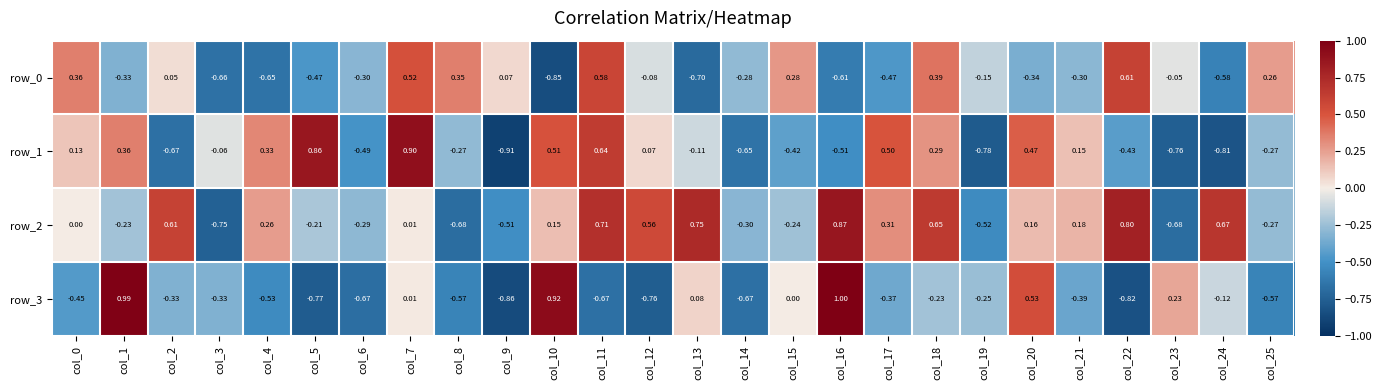

List the labels in order of row_3 value, largest first.

col_16, col_1, col_10, col_20, col_23, col_13, col_7, col_15, col_24, col_18, col_19, col_3, col_2, col_17, col_21, col_0, col_4, col_25, col_8, col_14, col_11, col_6, col_12, col_5, col_22, col_9